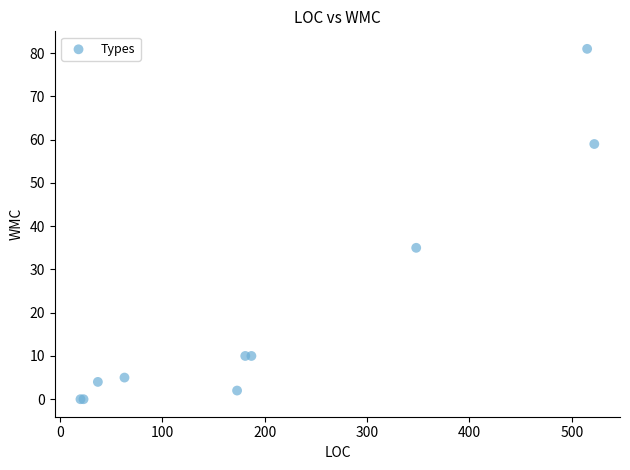

What Y value in the scatter plot is closest to 40?

35